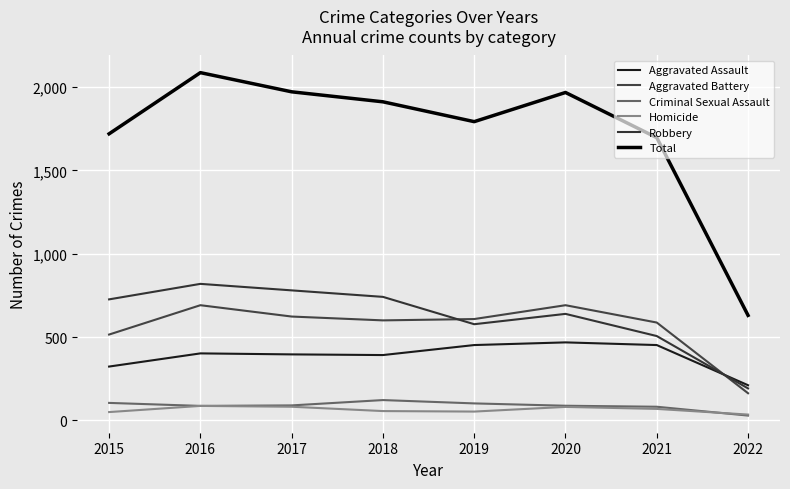

Which series changed the most between 2016 and 2019?

Total